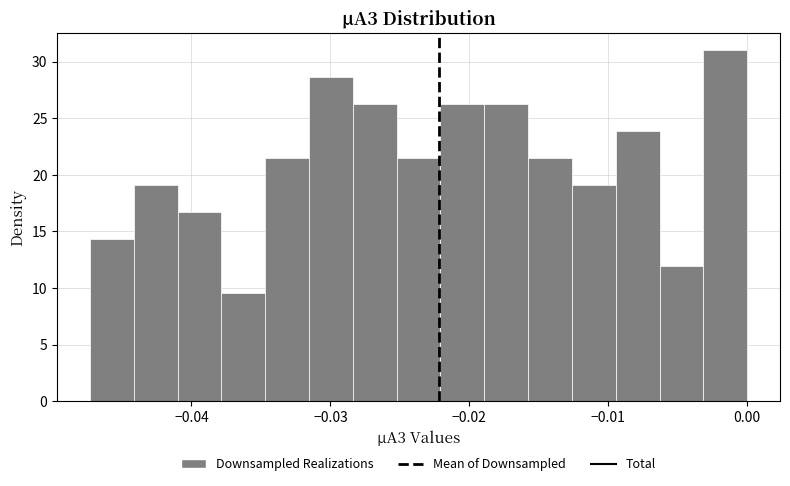

Read against the x-axis, roughly where is the centre of the tallest bar?

-0.002